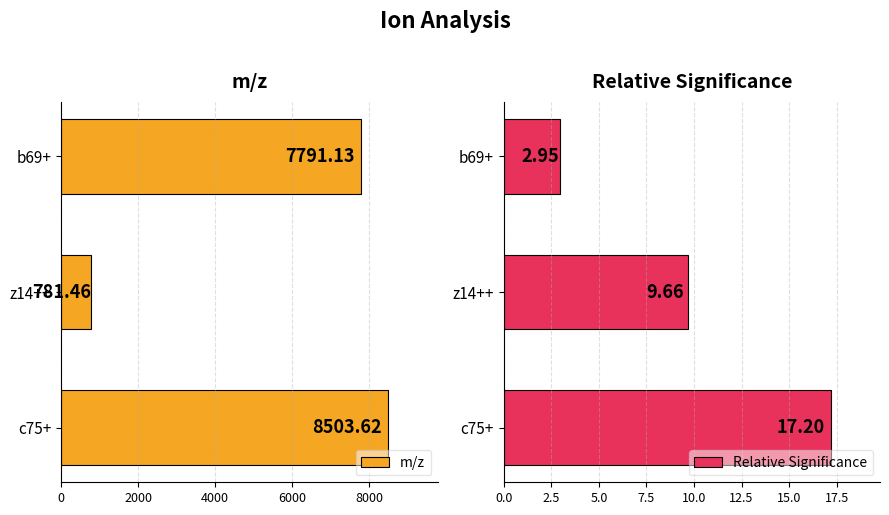

Rank the categories by Relative Significance value from highest to lowest.

c75+, z14++, b69+